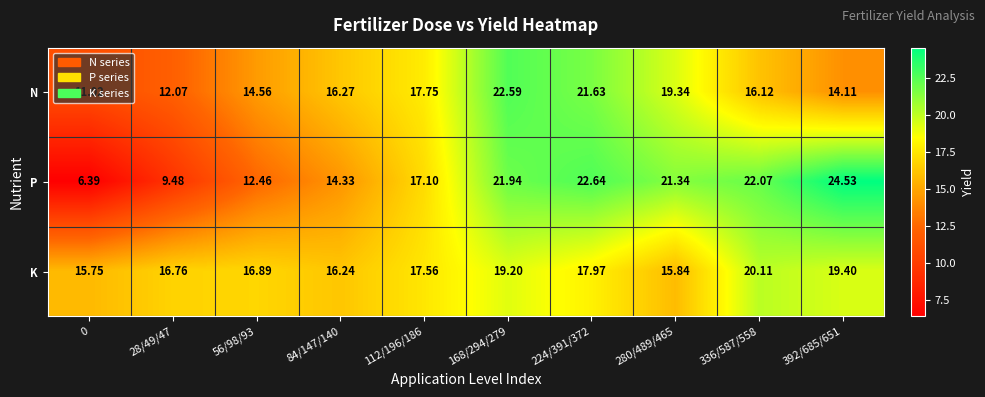

List the series in order of their peak value, lowest first.

K, N, P